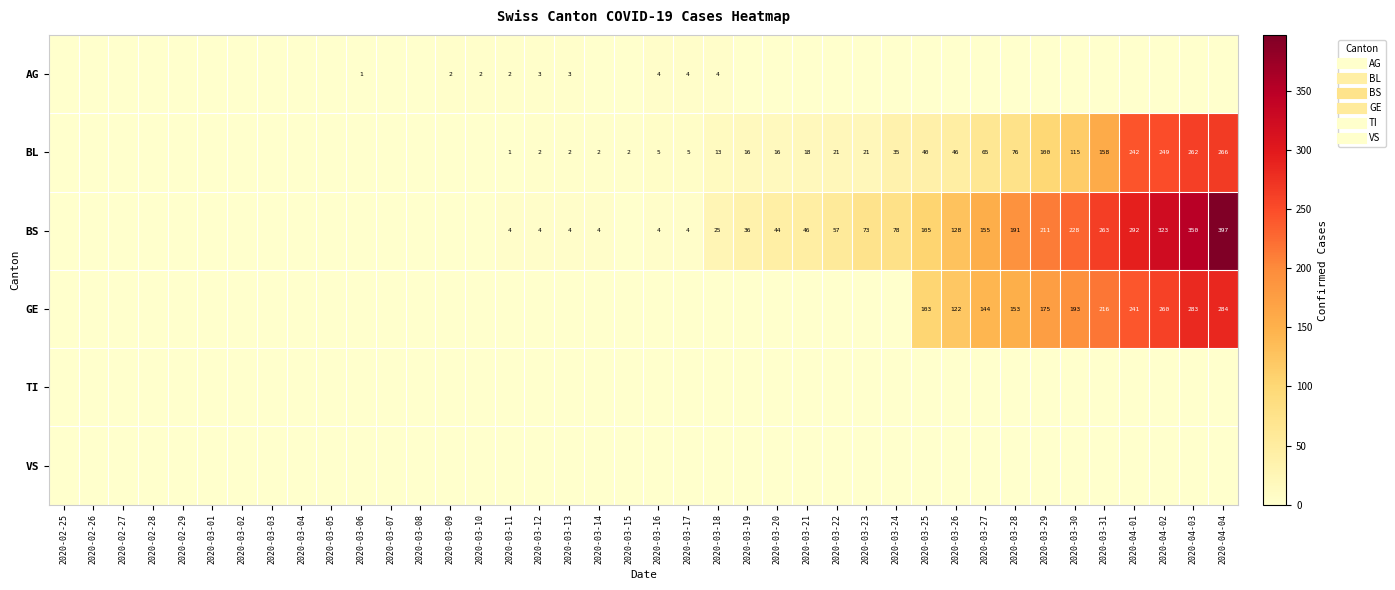

Is it true that AG equals 0 at 2020-03-19?

True